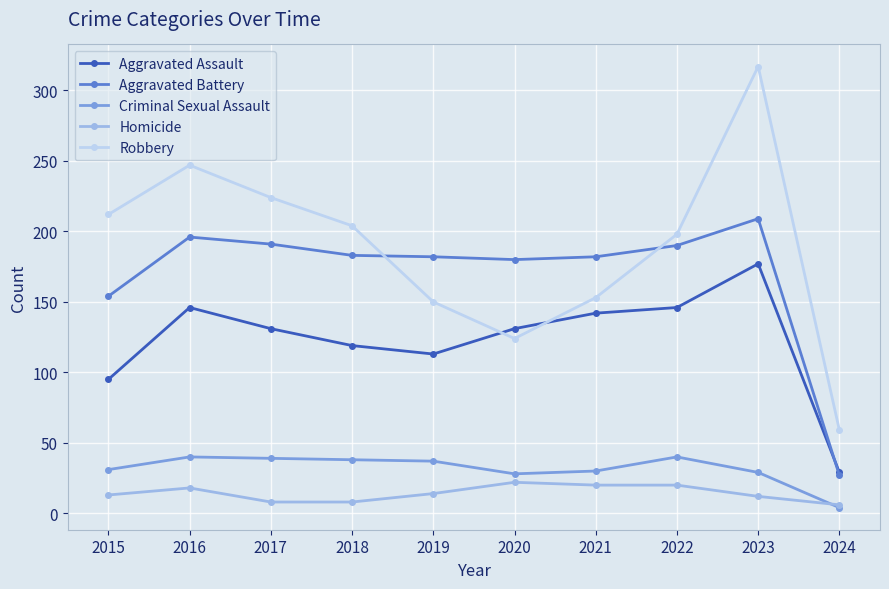

Rank the series by their maximum value, from lowest to highest.

Homicide, Criminal Sexual Assault, Aggravated Assault, Aggravated Battery, Robbery